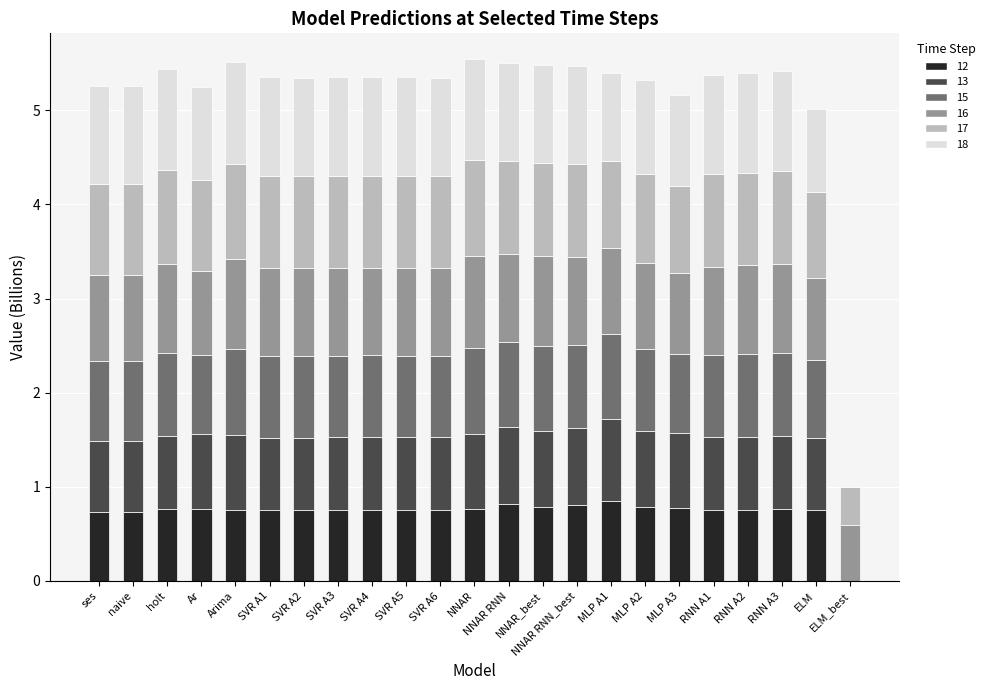

Is it true that 12 equals 0.8 at SVR A5?

True